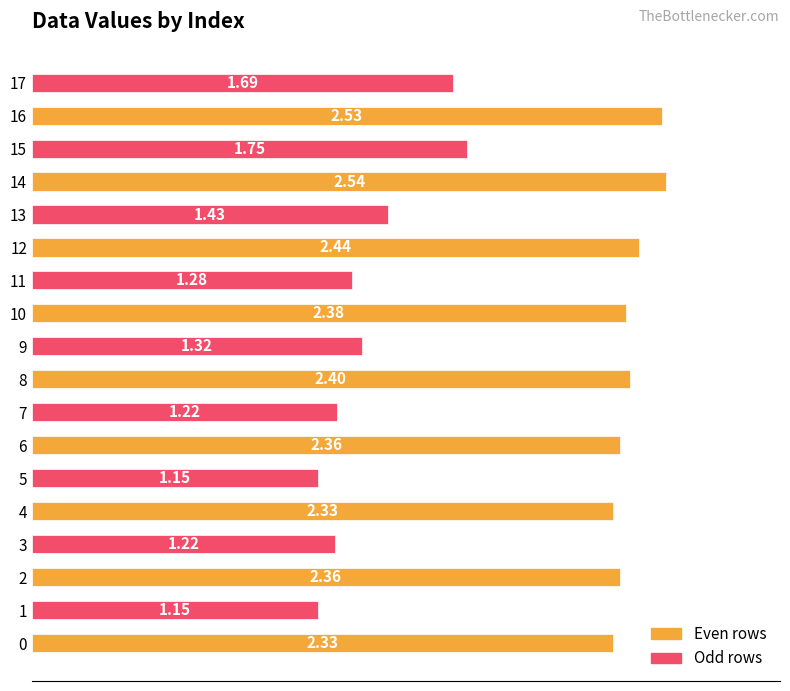

Approximately how many times larger is the value at 10 compared to 14?

0.9